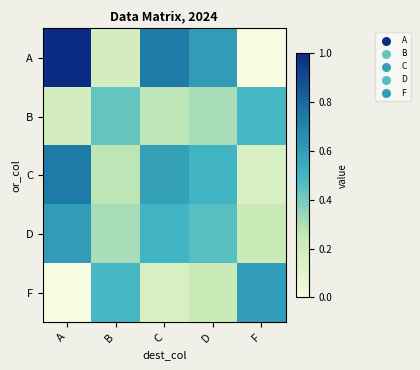

Reading left to right, what are all the values shown in this chart?

A: A=1.0	B=0.2	C=0.7	D=0.6	F=0.0
B: A=0.2	B=0.4	C=0.3	D=0.3	F=0.5
C: A=0.7	B=0.3	C=0.6	D=0.5	F=0.2
D: A=0.6	B=0.3	C=0.5	D=0.5	F=0.2
F: A=0.0	B=0.5	C=0.2	D=0.2	F=0.6